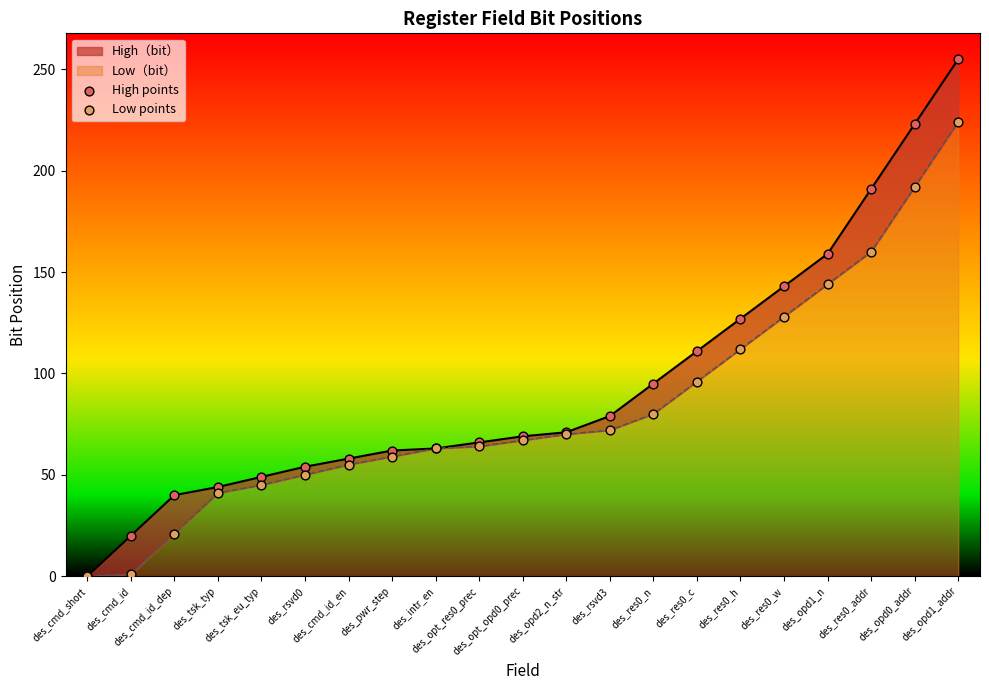

Which series contains the lowest Y value?

High points